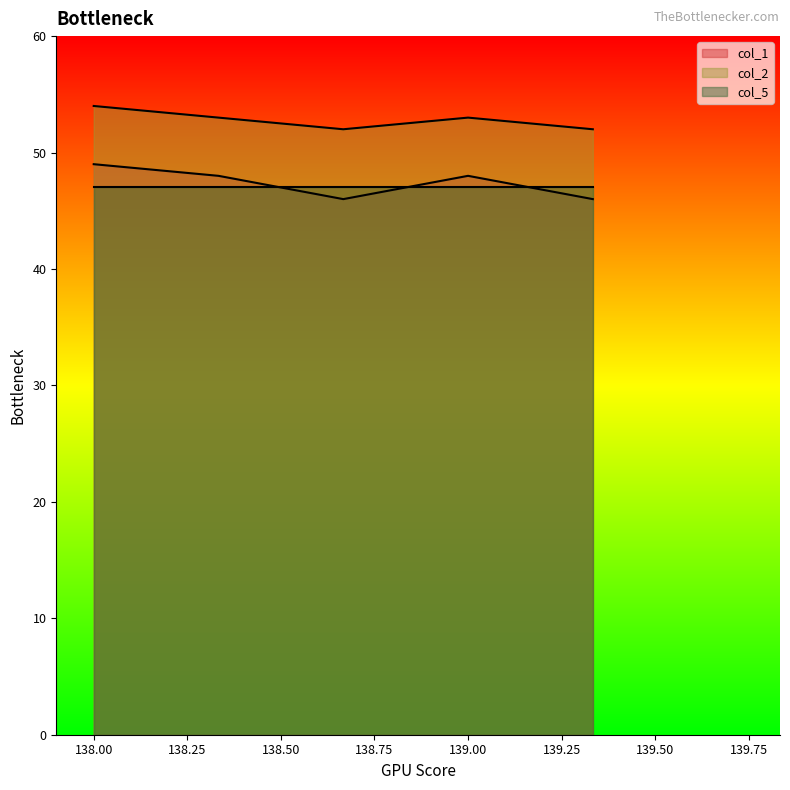

What is the difference between the maximum and minimum values in the col_1 series?

3